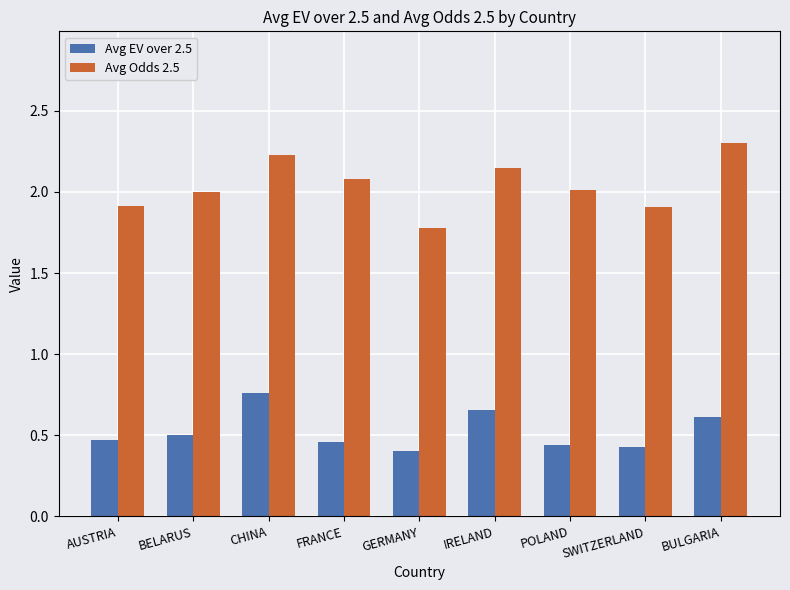

What position from the right is SWITZERLAND?

2